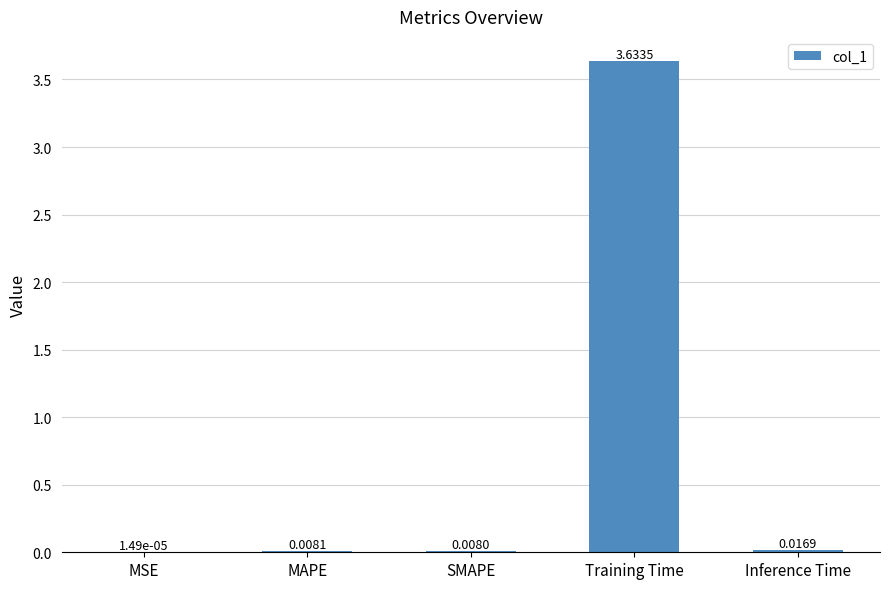

Where is the data nearest to the value 1?

Inference Time